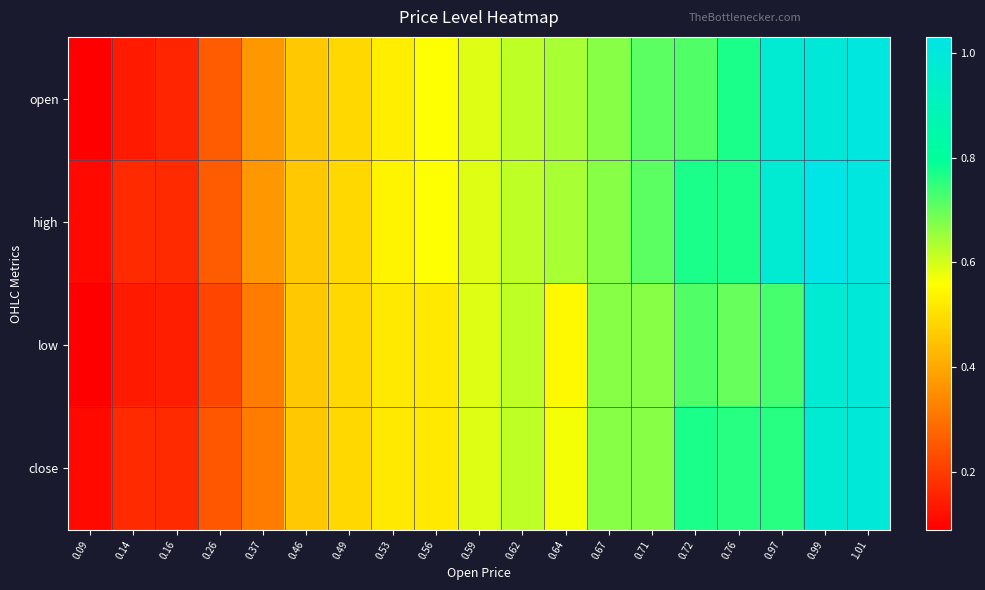

List the series in order of their overall mean, highest first.

high, open, close, low